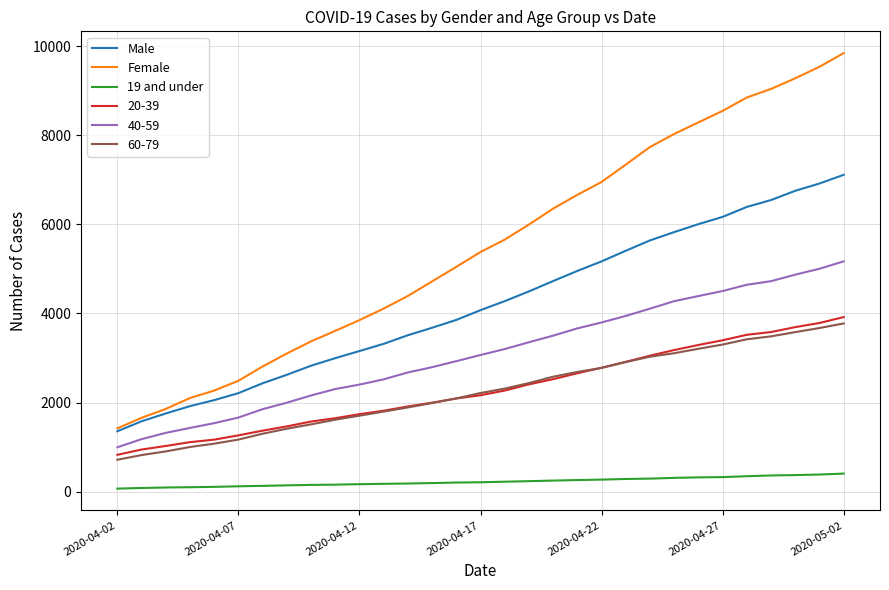

True or false: 19 and under and Male intersect in this chart.

False